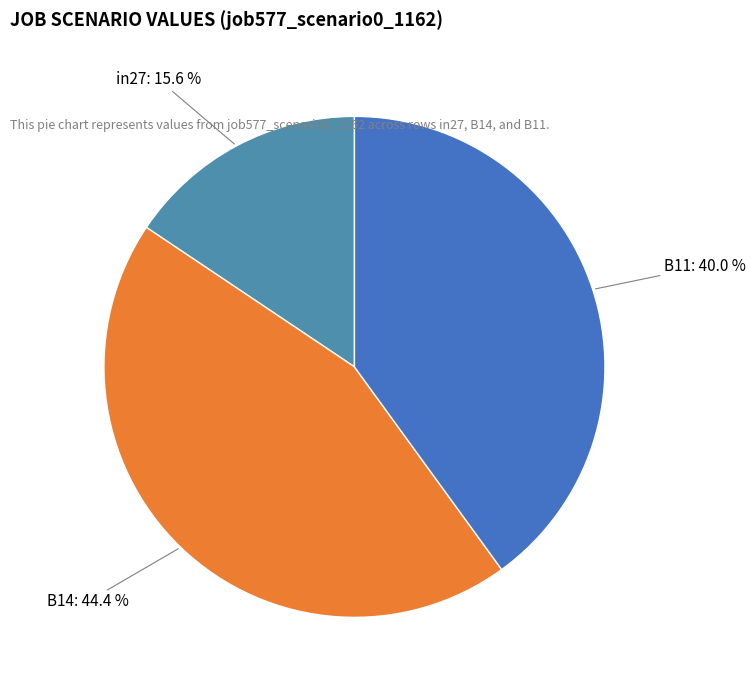

Which slice is the smallest?

in27